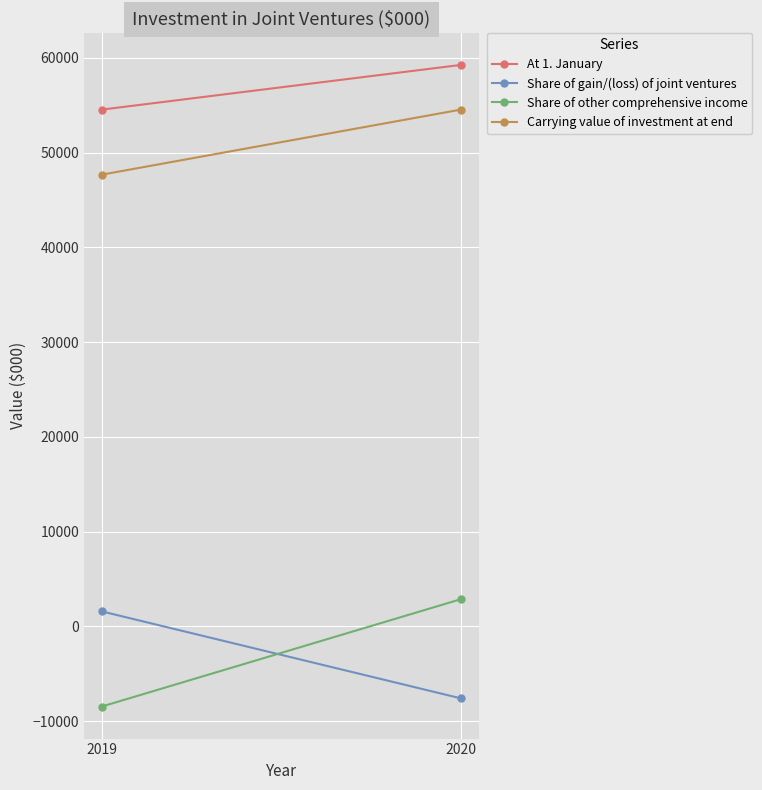

The Share of gain/(loss) of joint ventures series shows -12804 at 2020. True or false?

False